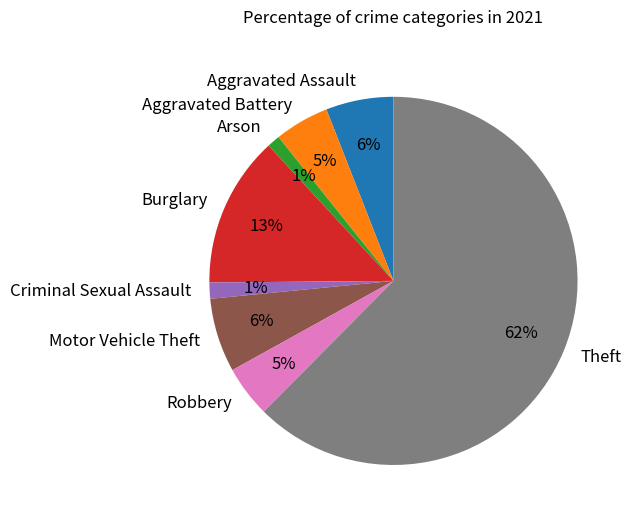

Do Robbery and Arson together represent more than half of the pie?

No